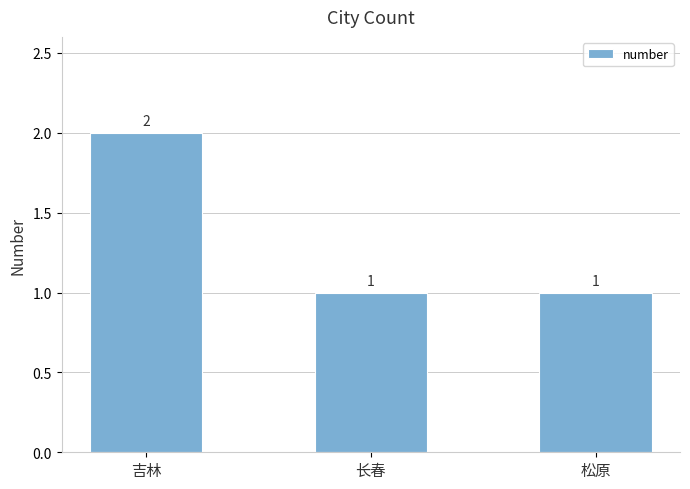

What is the label of the 2nd bar from the right?

长春